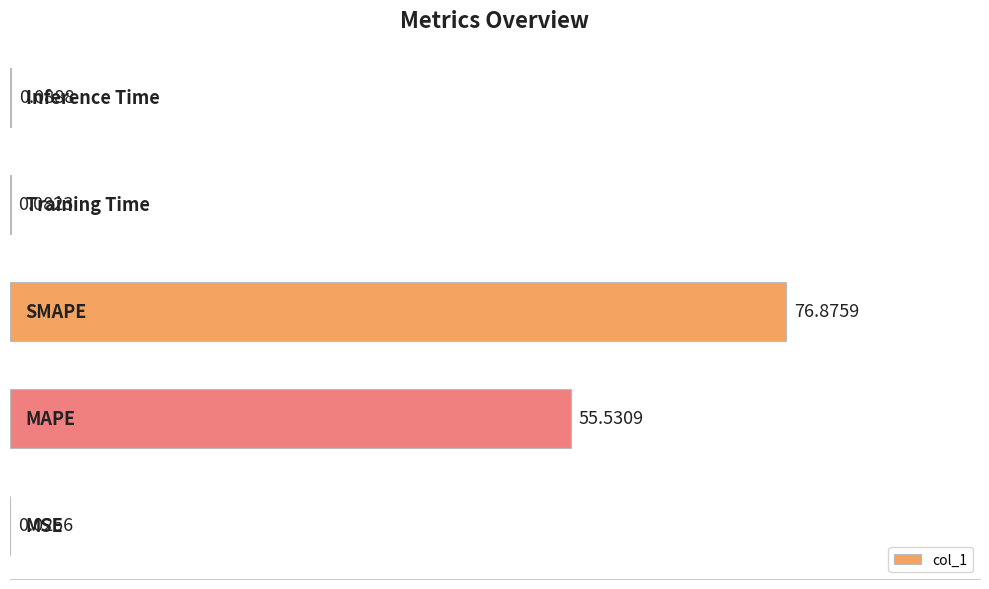

What is the sum of all values?

132.6